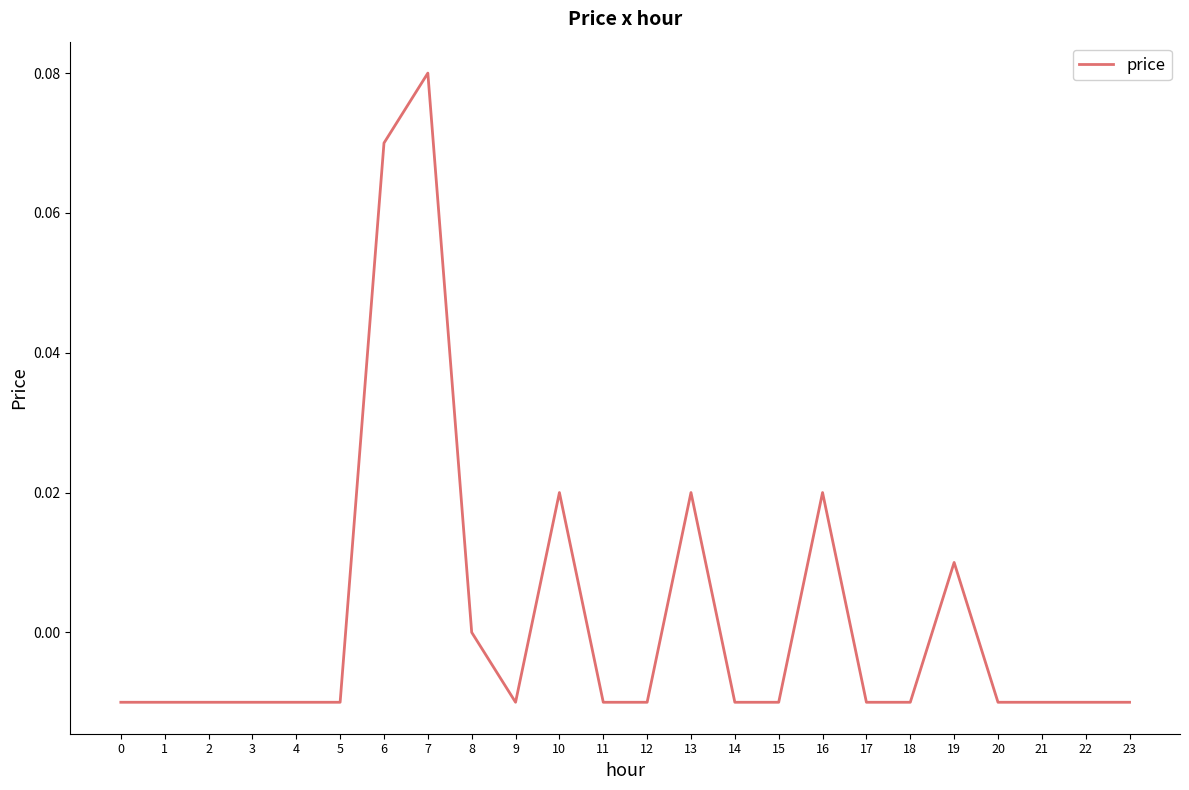

How many series are shown in this chart?

1